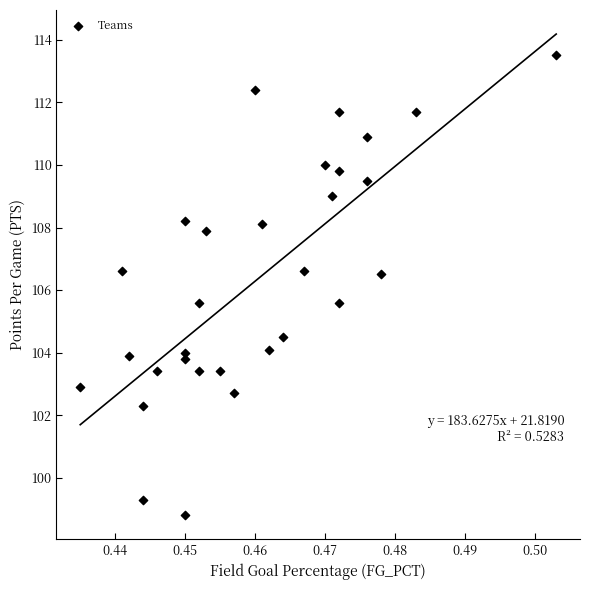

What is the range of Y values (max minus min)?

14.7